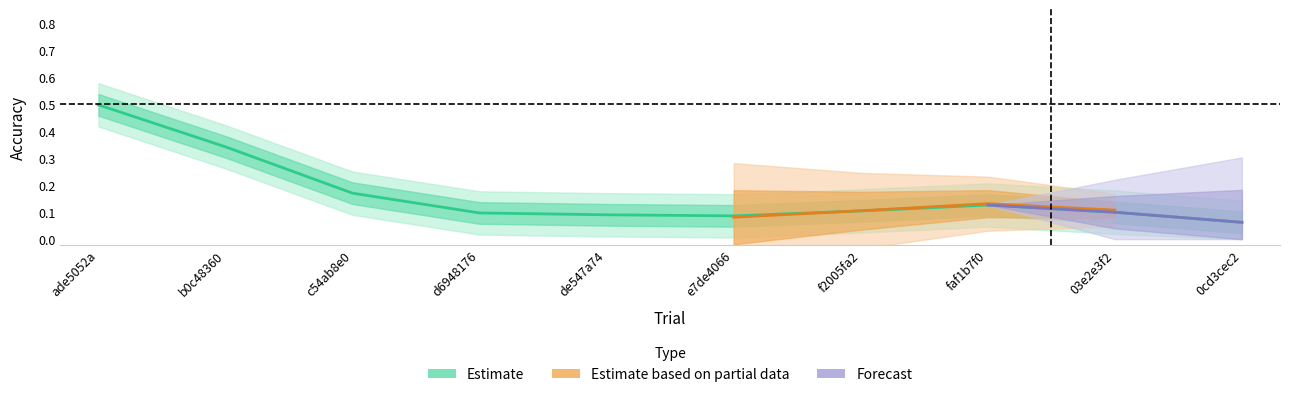

Which category has the lowest value in the mean_accuracy series?

e7de4066